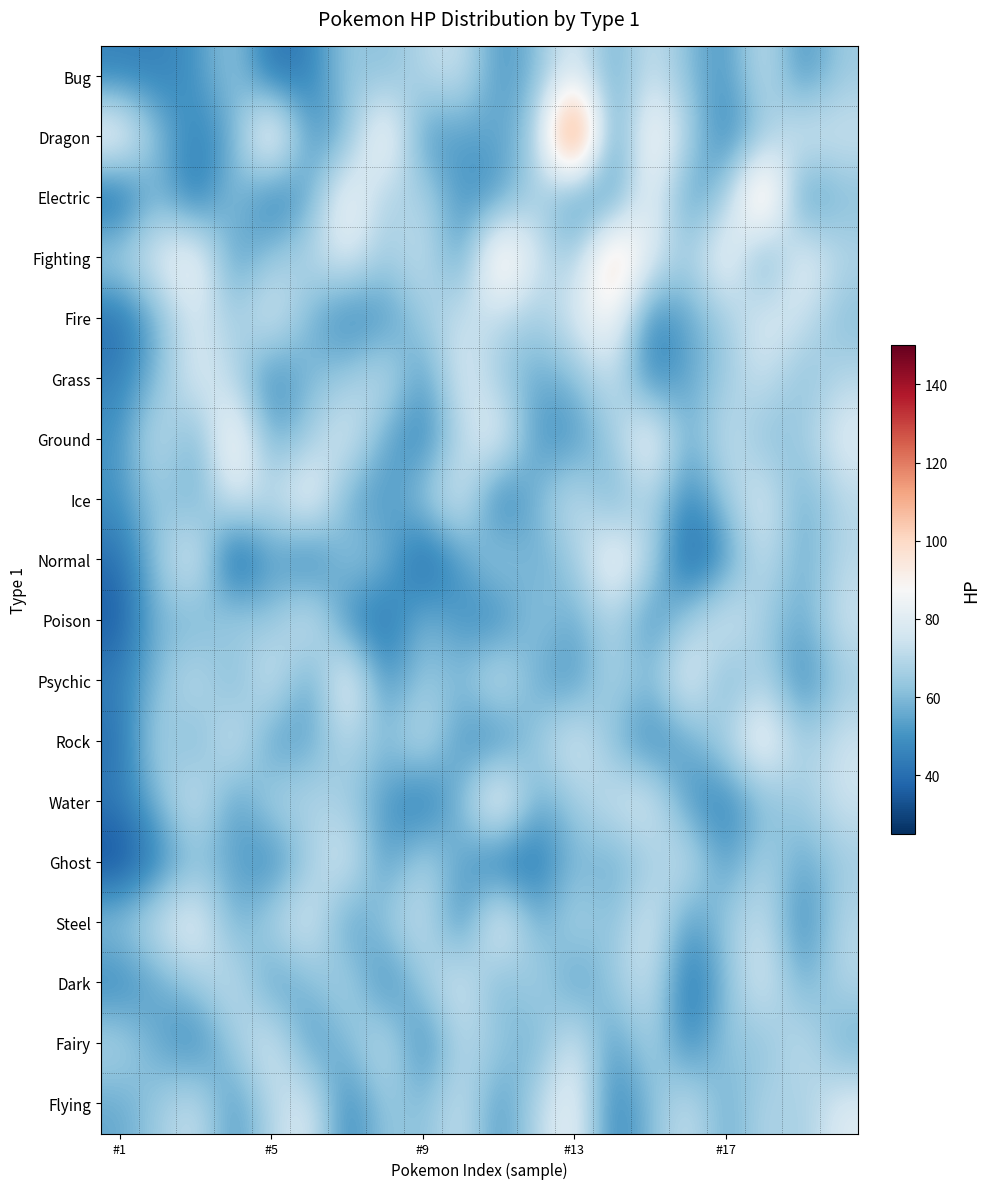

Which category has the highest value across all series?

#13